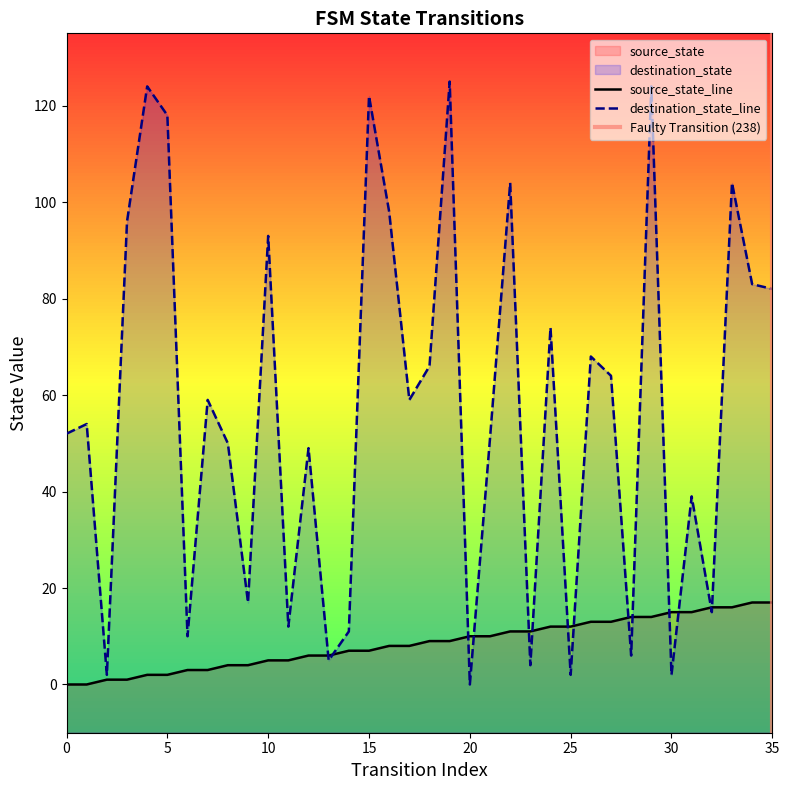

True or false: destination_state has a value of 4 at 23.

True